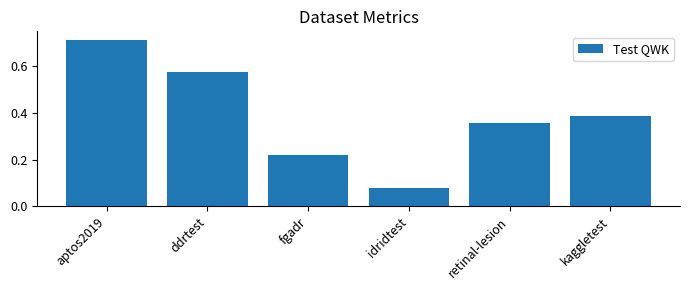

The chart shows a value of 0.1 at kaggletest. True or false?

False